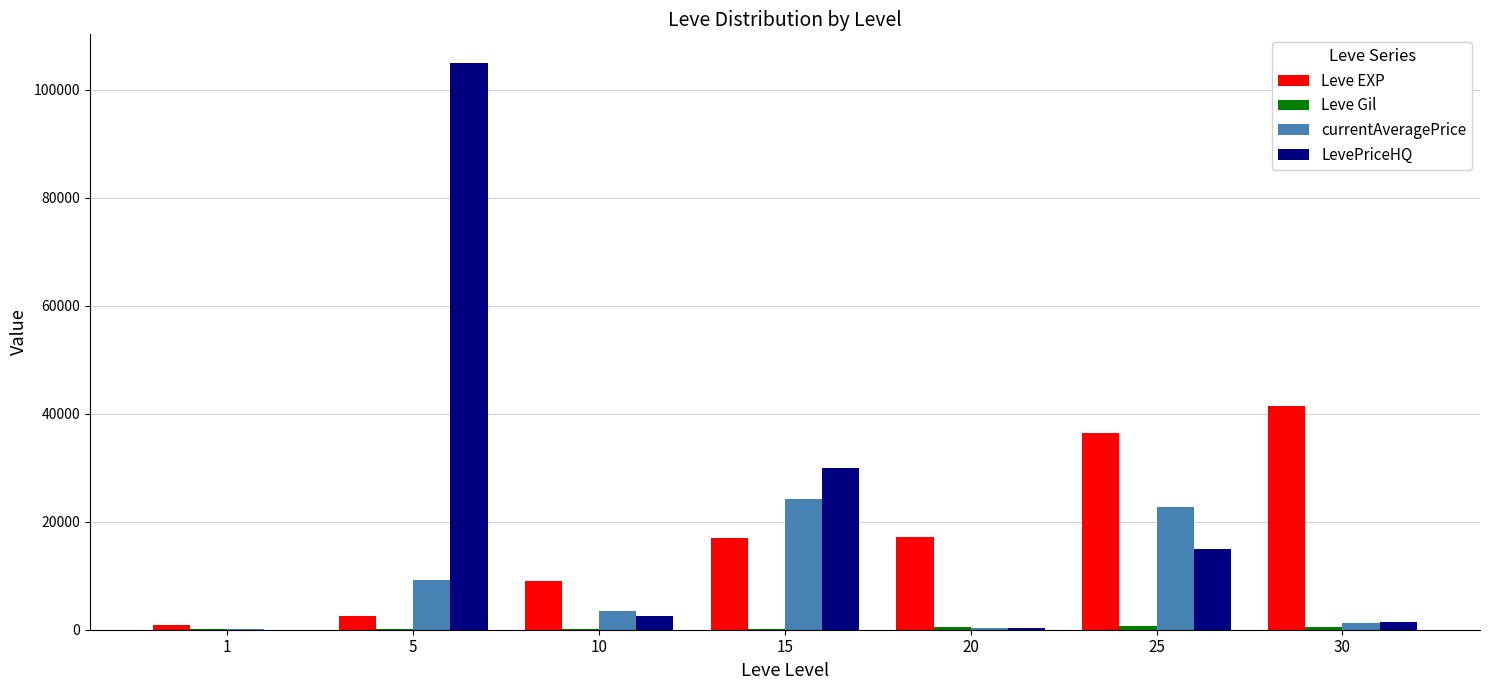

At which category does the chart reach its peak across all series?

5